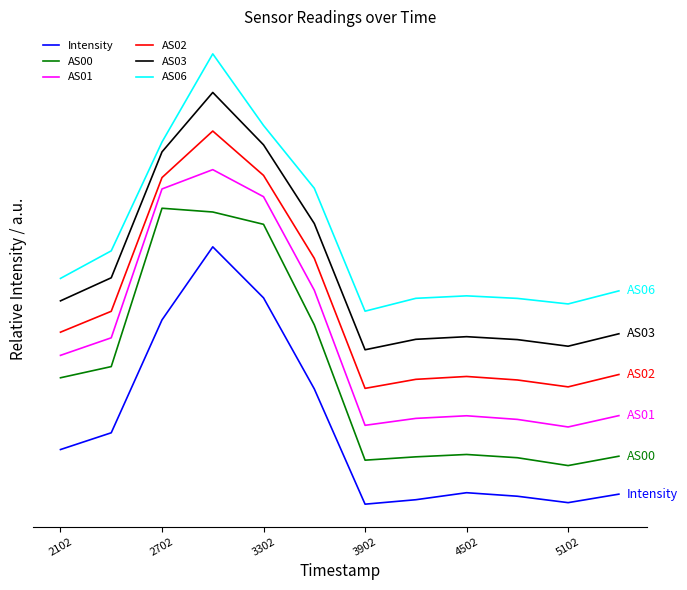

Rank the series by their average value, from highest to lowest.

AS06, AS03, AS02, AS01, AS00, Intensity